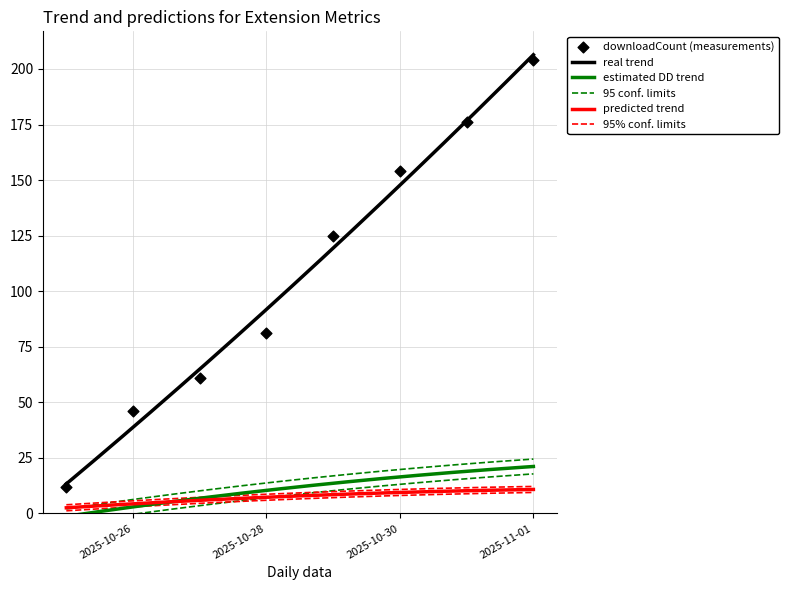

At which category is the sum across all series the highest?

2025-11-01